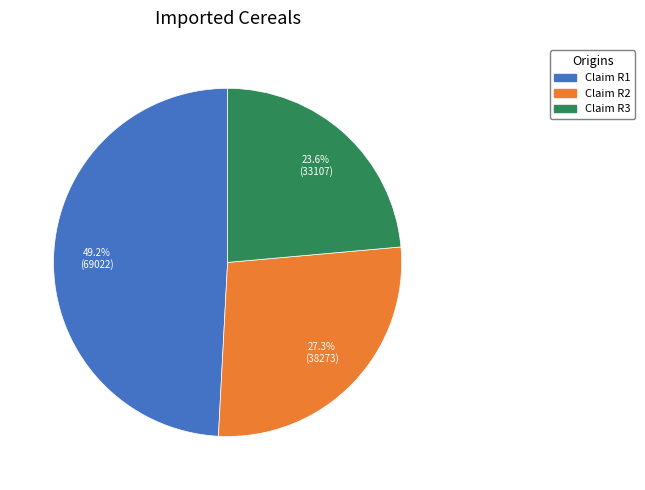

Which slice is the smallest?

Claim R3